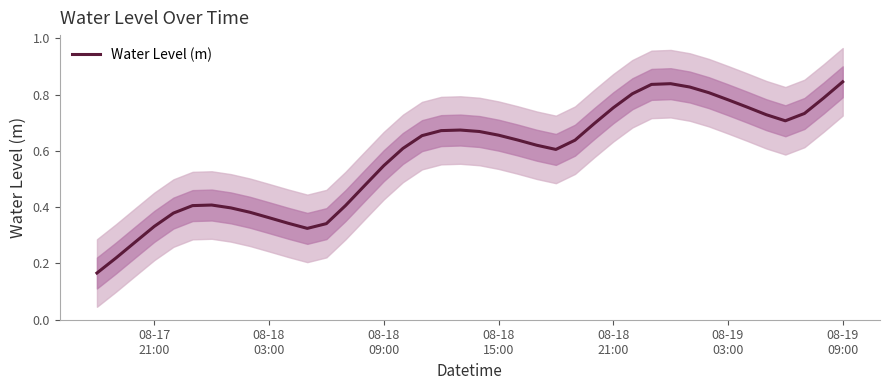

How many points are higher than both their immediate neighbors (excluding endpoints)?

3